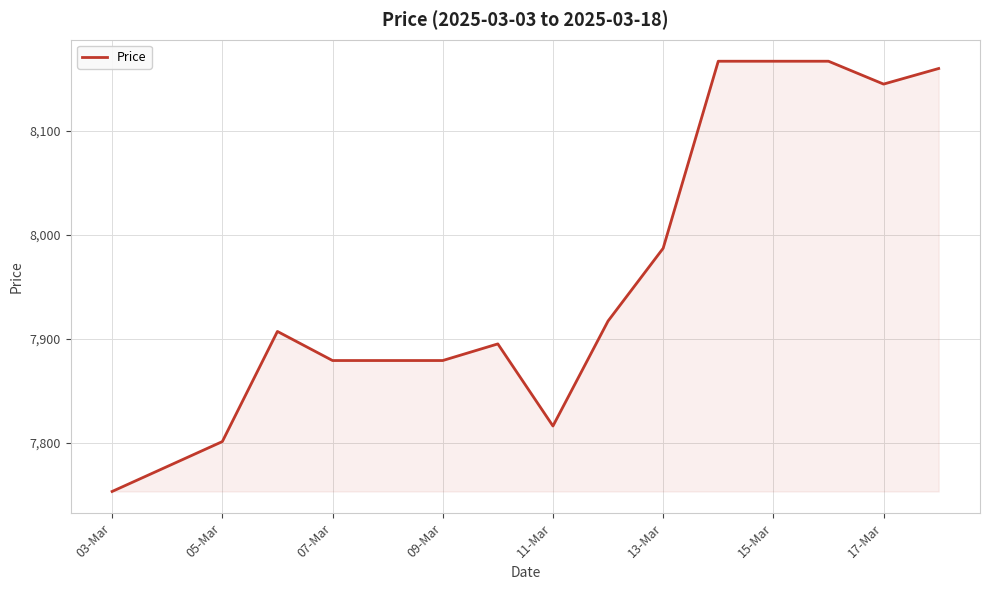

What is the smallest value displayed?

7753